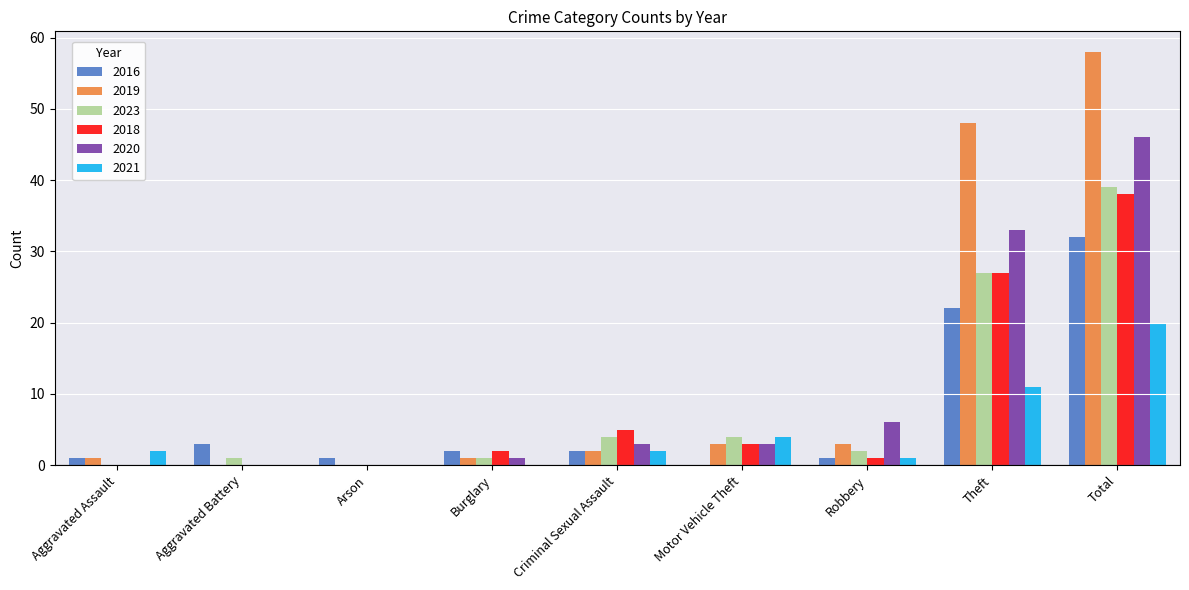

Which category has the highest value across all series?

Total